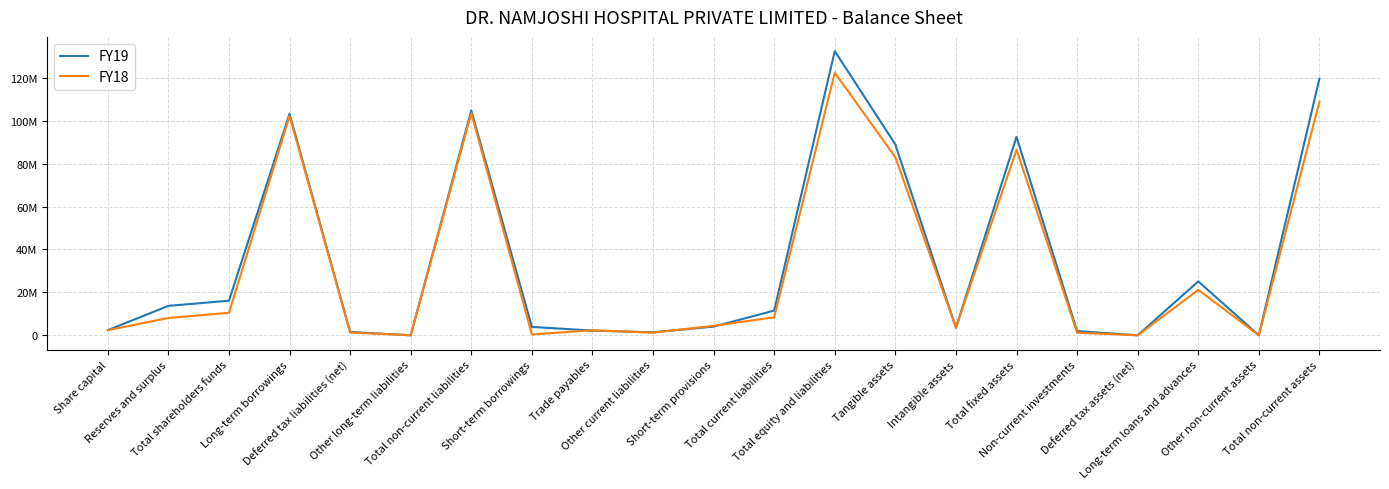

How many interior local valleys does the FY18 series have?

6